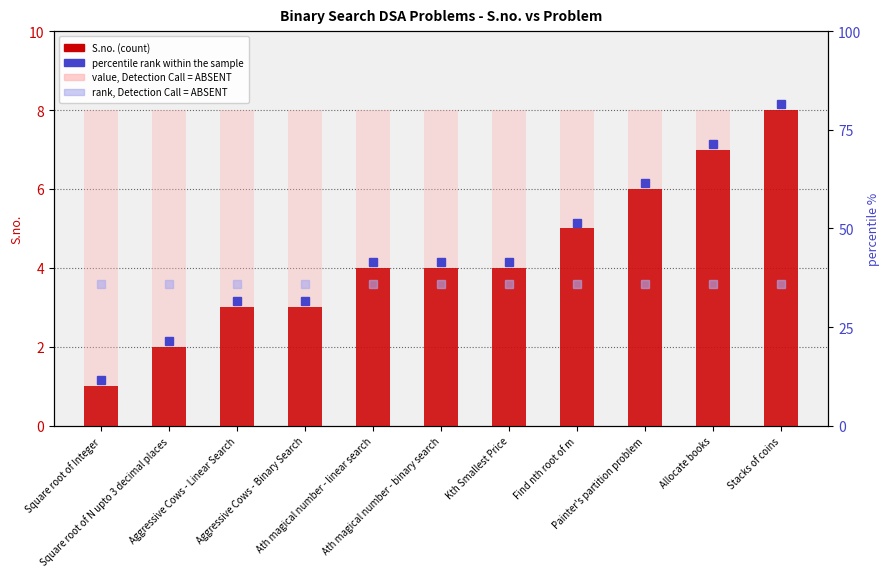

Reading left to right, transcribe all the data shown in this chart.

S.no.: 1	2	3	3	4	4	4	5	6	7	8
rank, Detection Call = ABSENT: 8	8	8	8	8	8	8	8	8	8	8